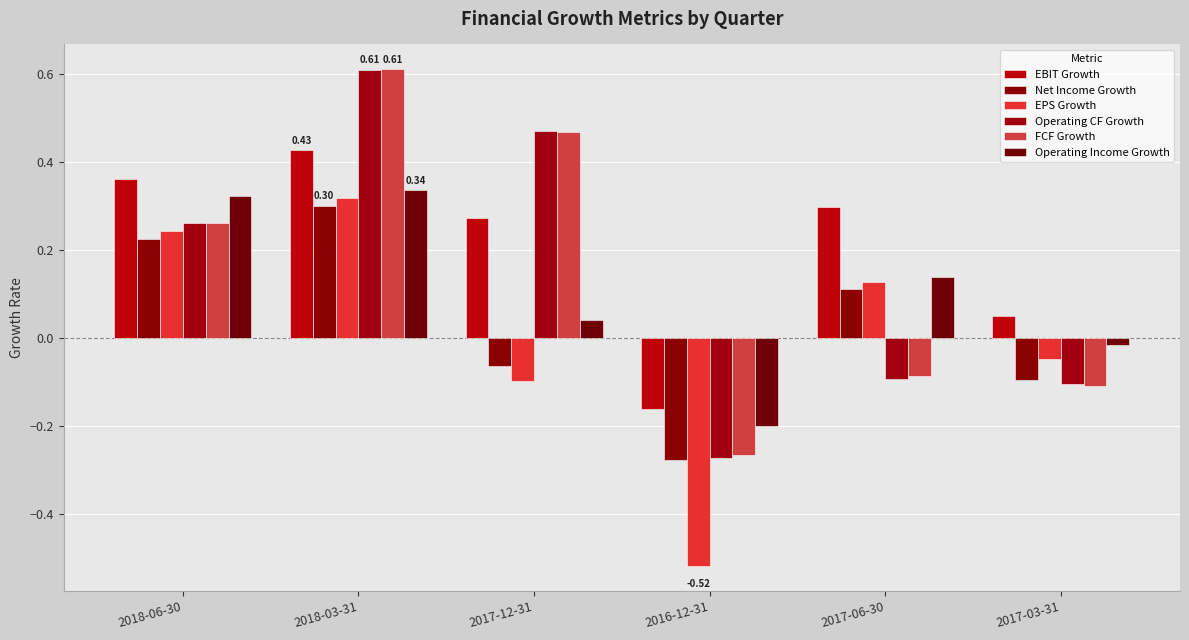

How many groups of bars are there?

6